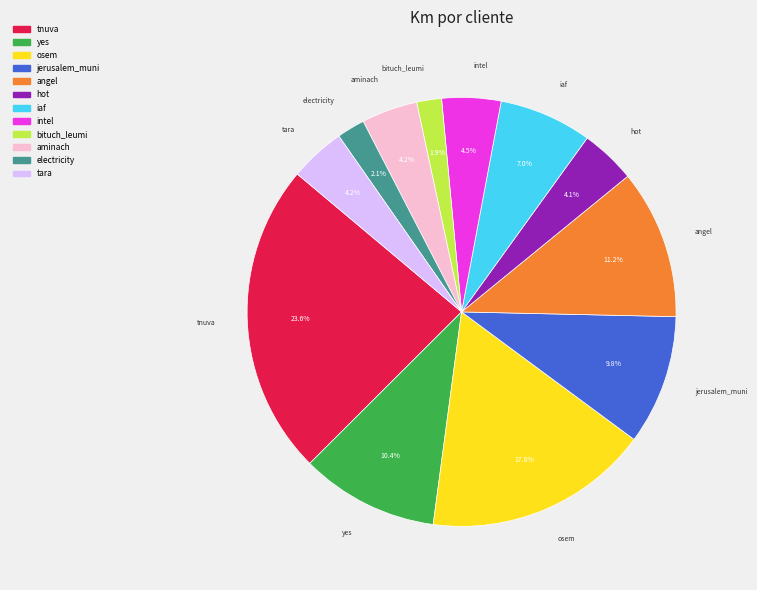

The electricity slice represents 2% of the pie. True or false?

True